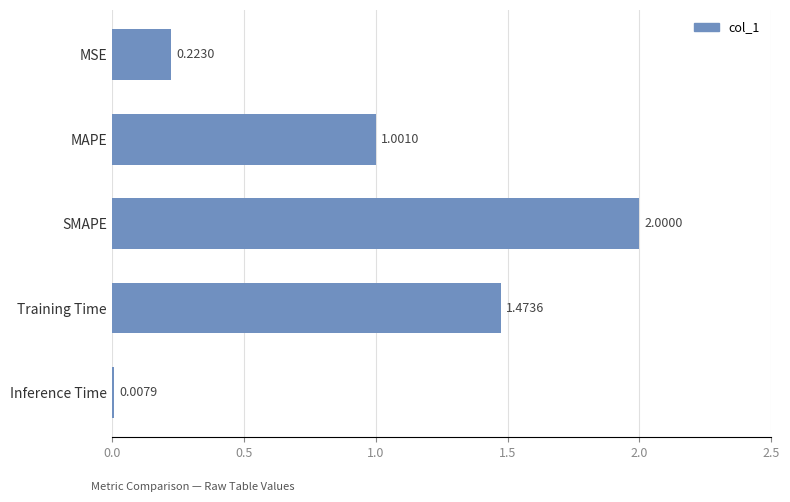

Rank the categories by value from highest to lowest.

SMAPE, Training Time, MAPE, MSE, Inference Time